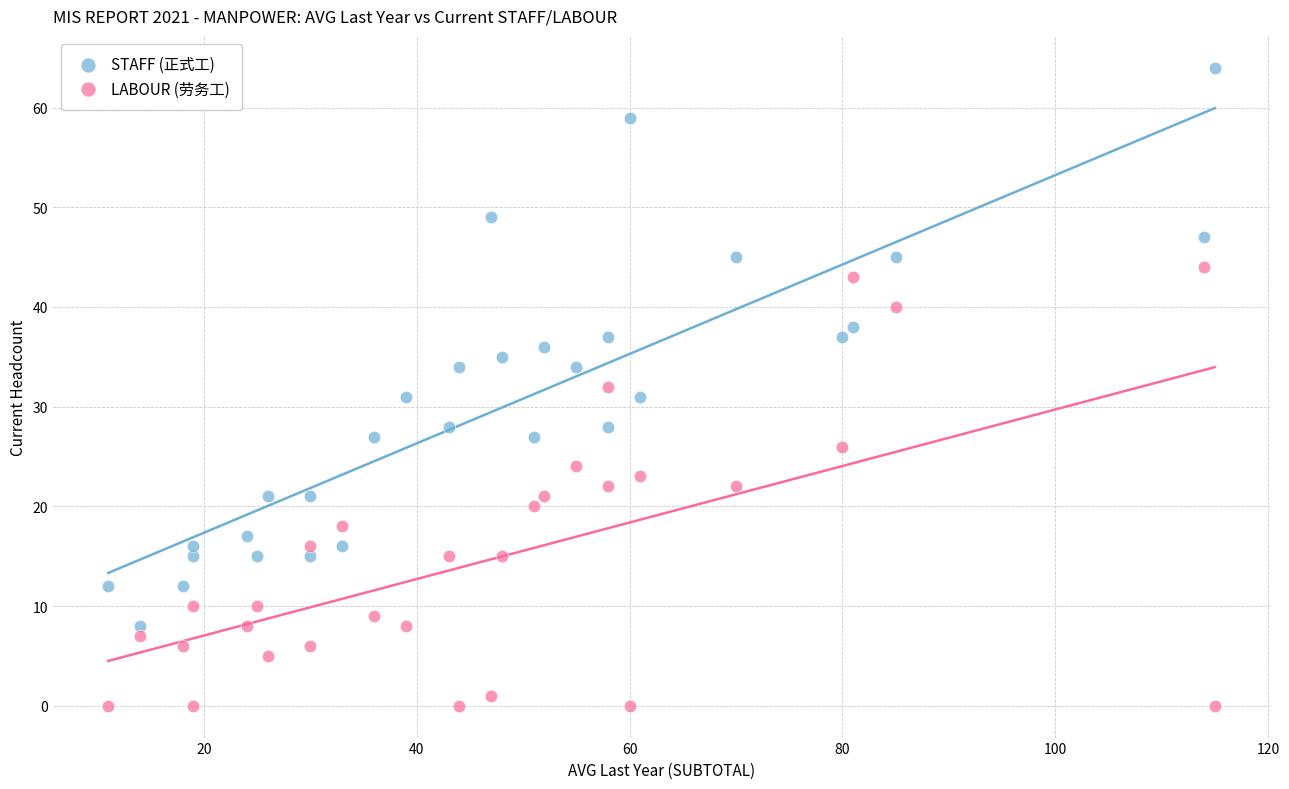

Which series has the largest Y range (max minus min)?

STAFF (正式工)